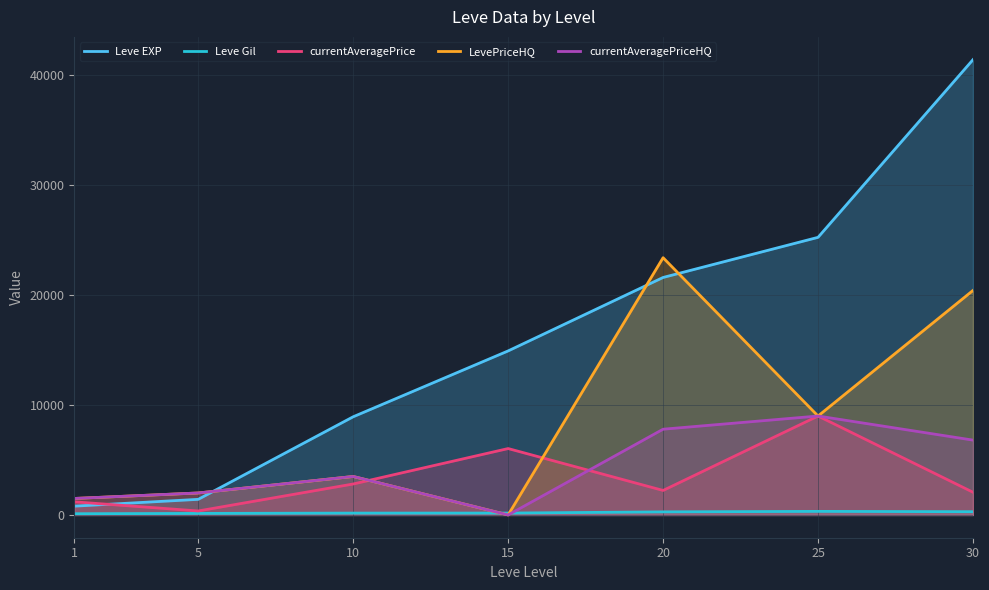

How many categories are shown in the chart?

7